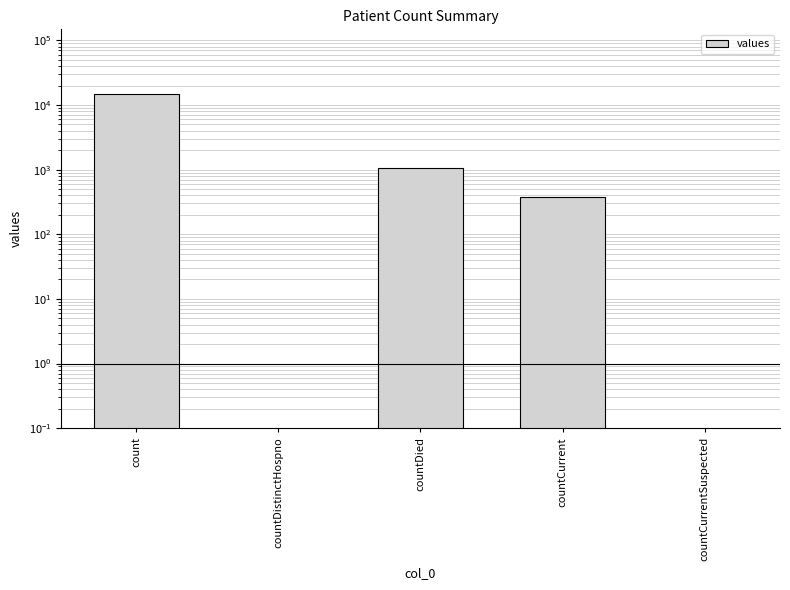

How many values are below 383?

2